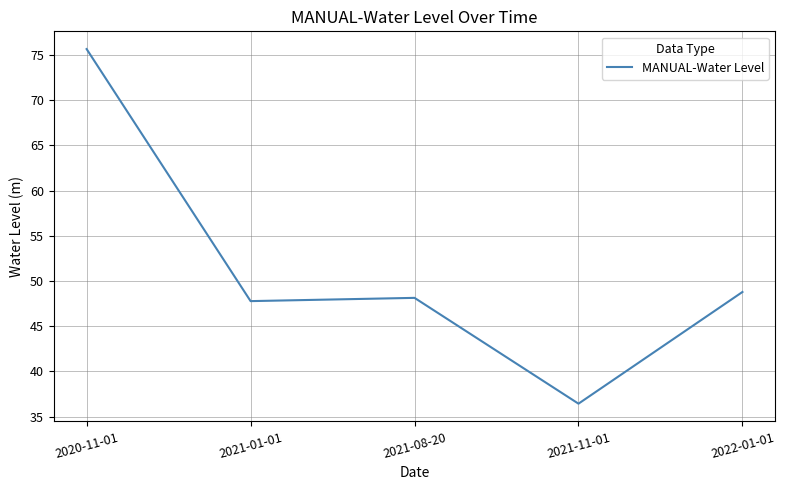

List the labels in order of value, smallest first.

2021-11-01, 2021-01-01, 2021-08-20, 2022-01-01, 2020-11-01